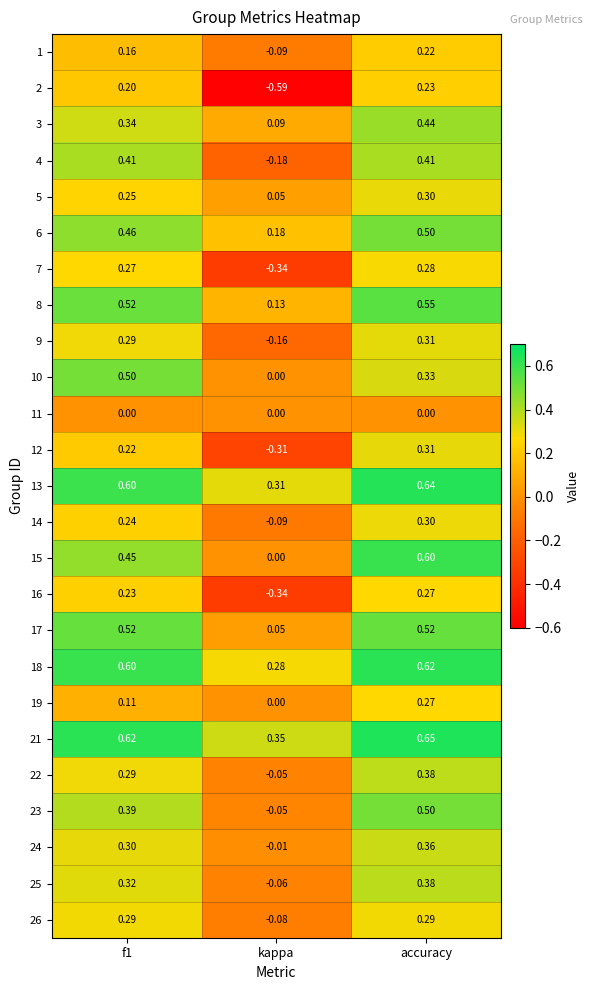

At which category is the sum across all series the highest?

accuracy